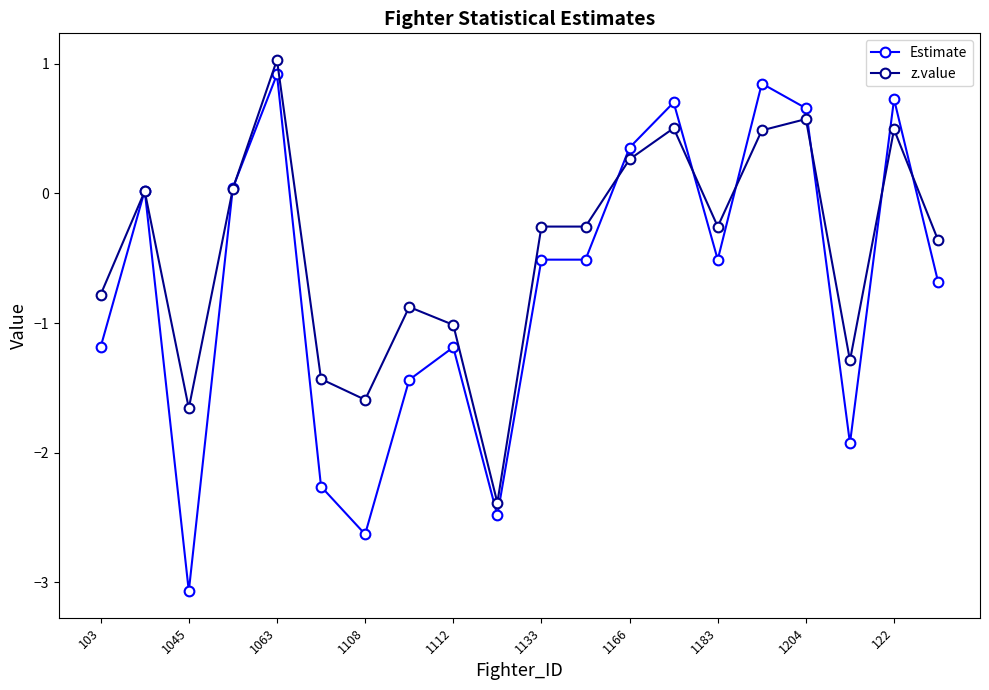

What is the value of the Estimate point at the 10th from the left?

-2.5